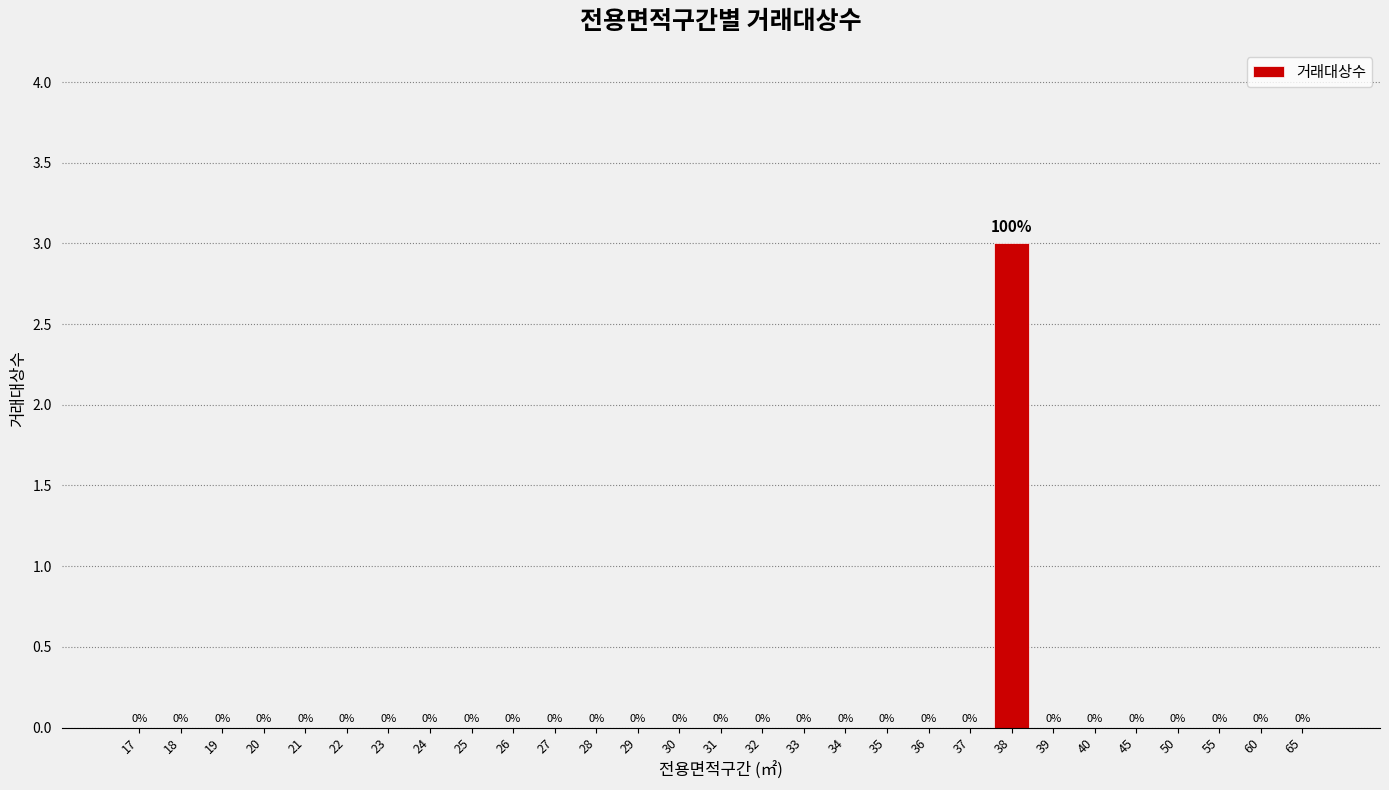

Reading left to right, what are all the values shown in this chart?

17=0	18=0	19=0	20=0	21=0	22=0	23=0	24=0	25=0	26=0	27=0	28=0	29=0	30=0	31=0	32=0	33=0	34=0	35=0	36=0	37=0	38=3	39=0	40=0	45=0	50=0	55=0	60=0	65=0